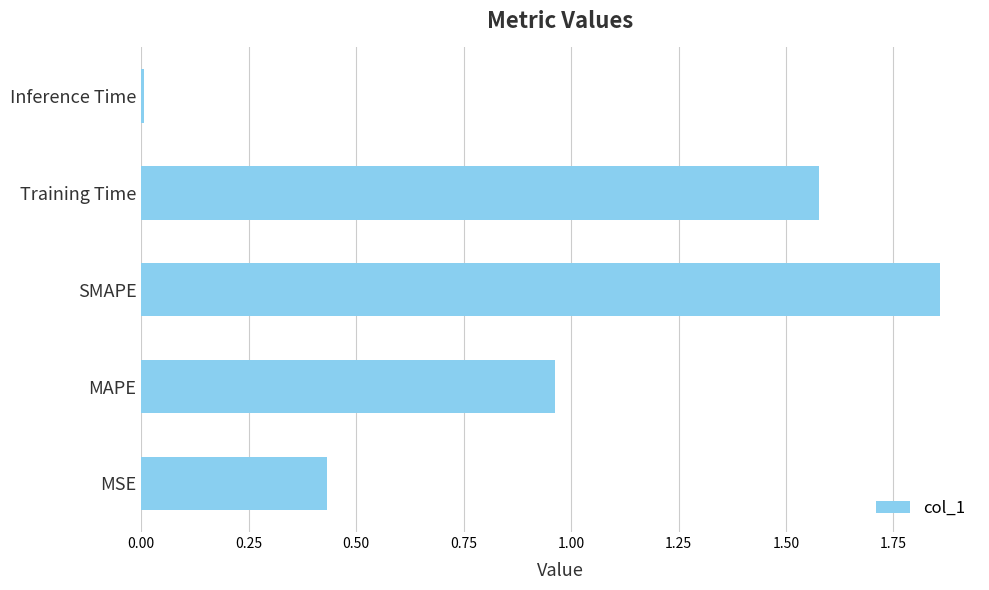

What is the sum of all values?

4.8